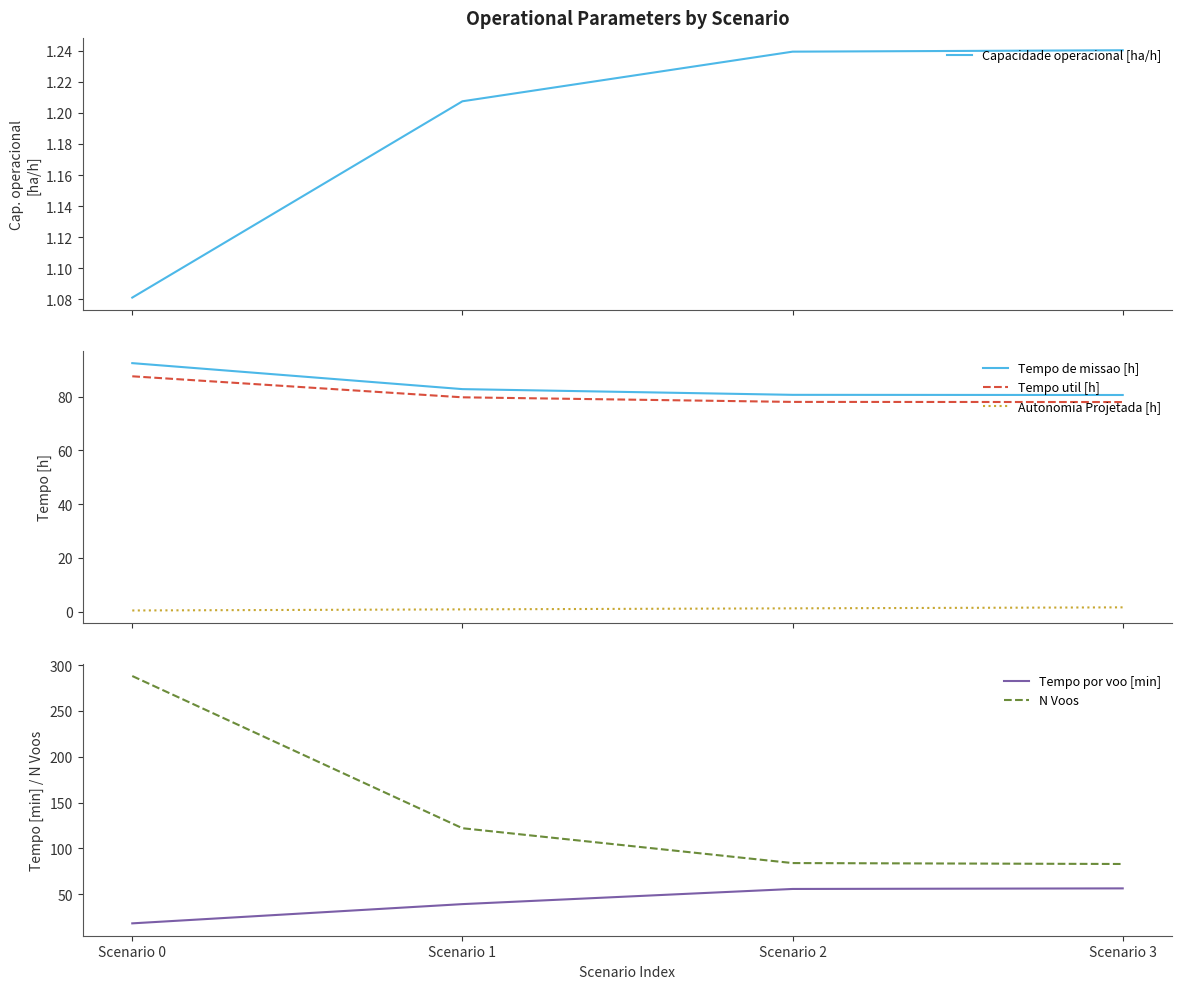

At Scenario 1, list the series in order from largest to smallest.

N Voos, Tempo de missao [h], Tempo util [h], Tempo por voo [min], Capacidade operacional [ha/h], Autonomia Projetada [h]